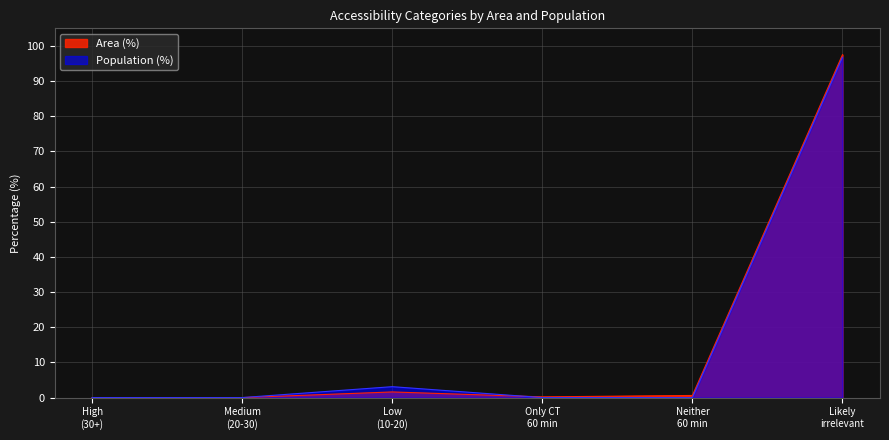

Which series has the widest spread of values?

Area (%)